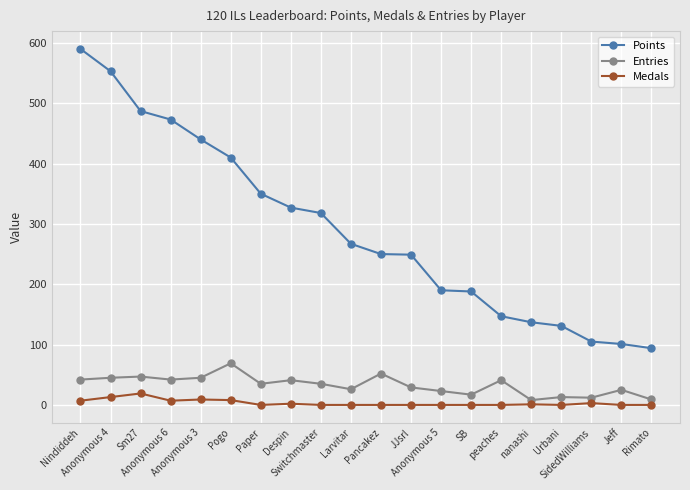

True or false: Medals has more than 0 interior local peaks.

True